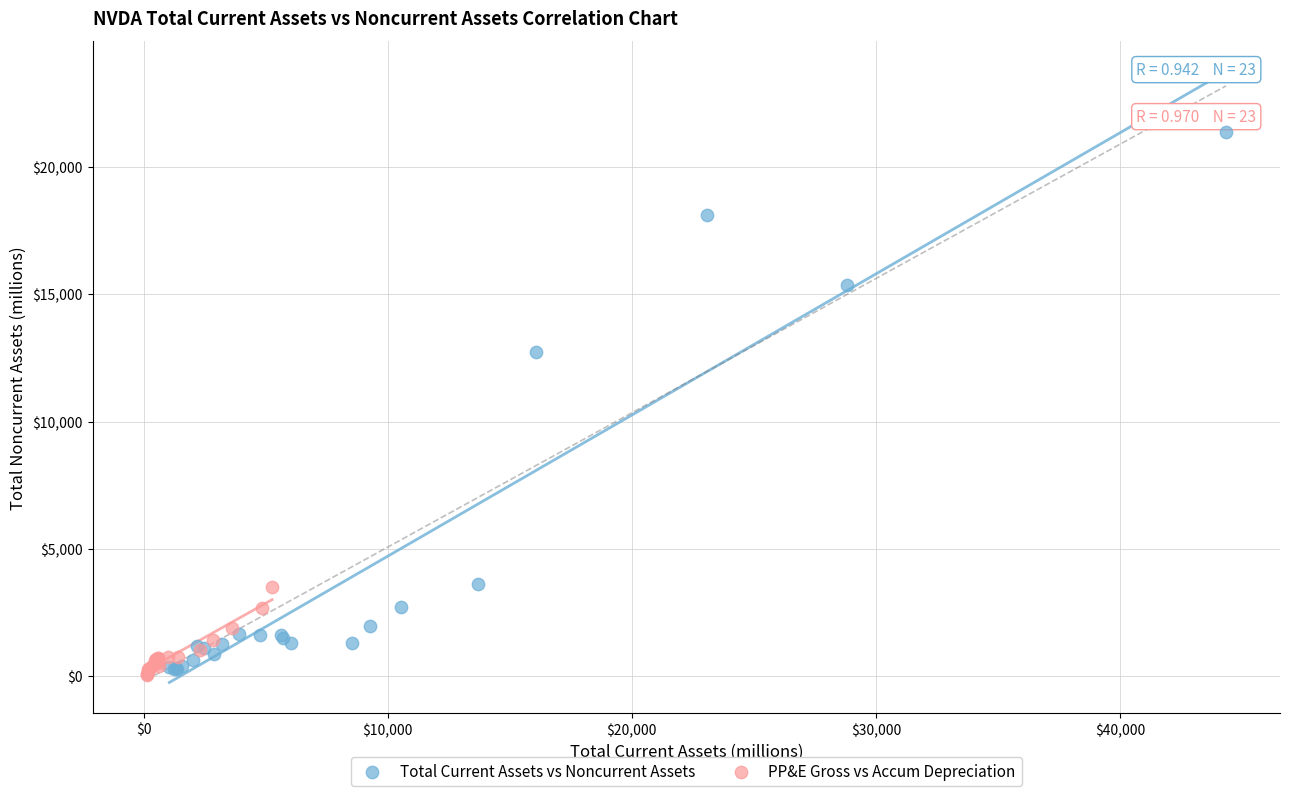

Which series reaches the maximum Y coordinate?

Total Current Assets vs Noncurrent Assets